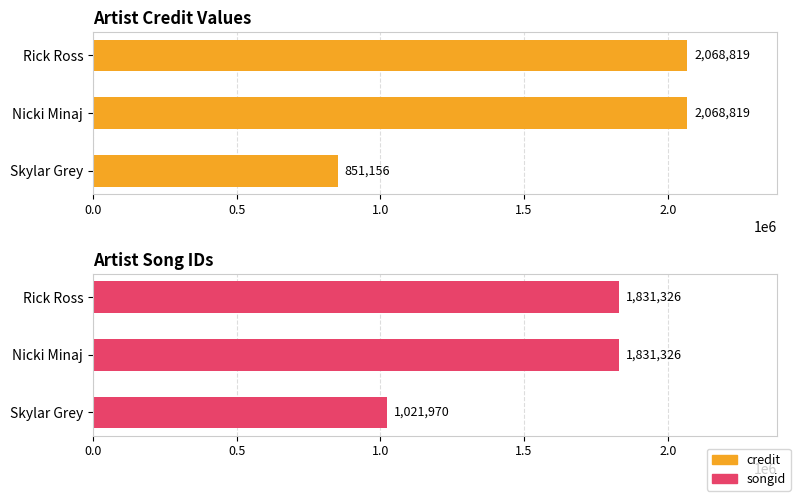

What is the maximum value shown in the chart?

2068819